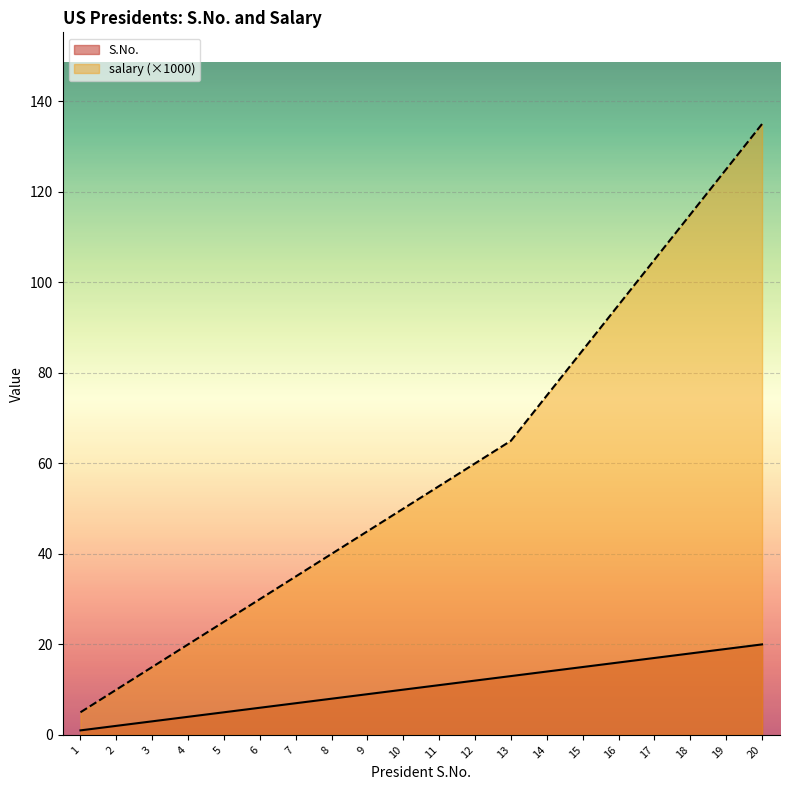

What is the sum of all salary values?

1190